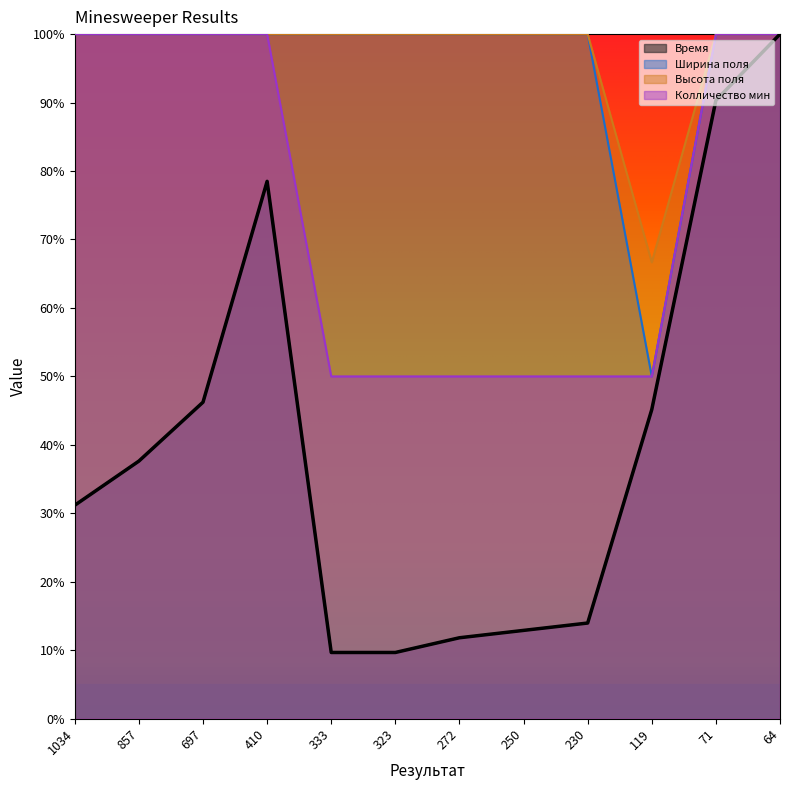

At which label does Время reach its peak?

64